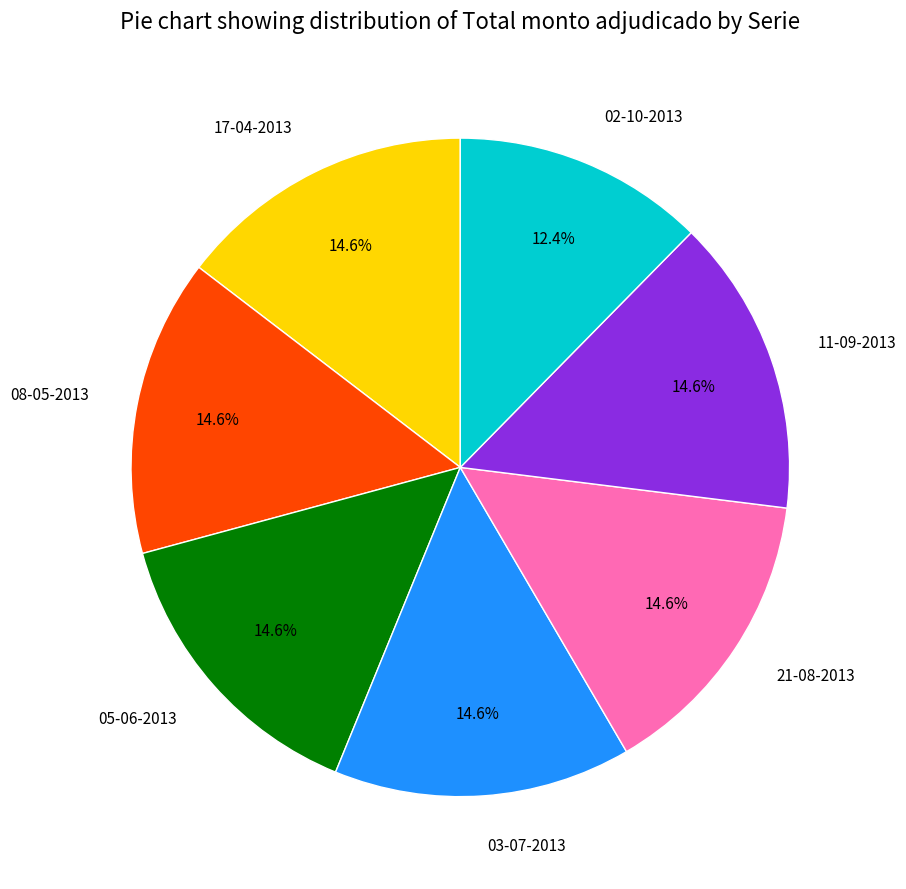

What is the ratio of the value at 17-04-2013 to the value at 02-10-2013?

1.2